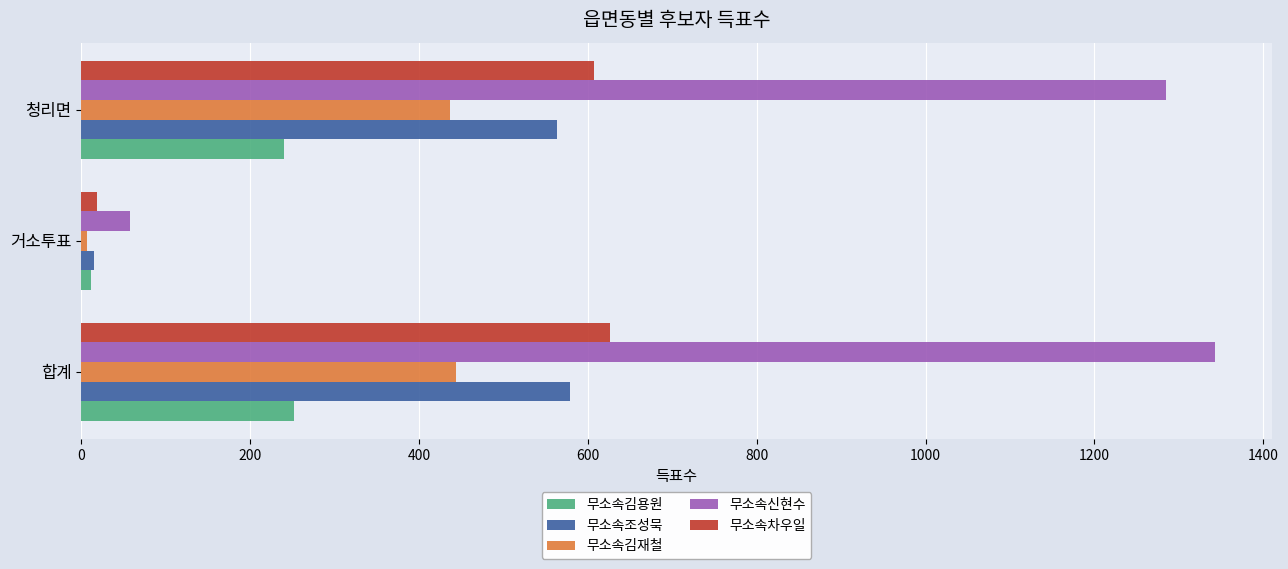

At how many categories does at least one series exceed 108?

2